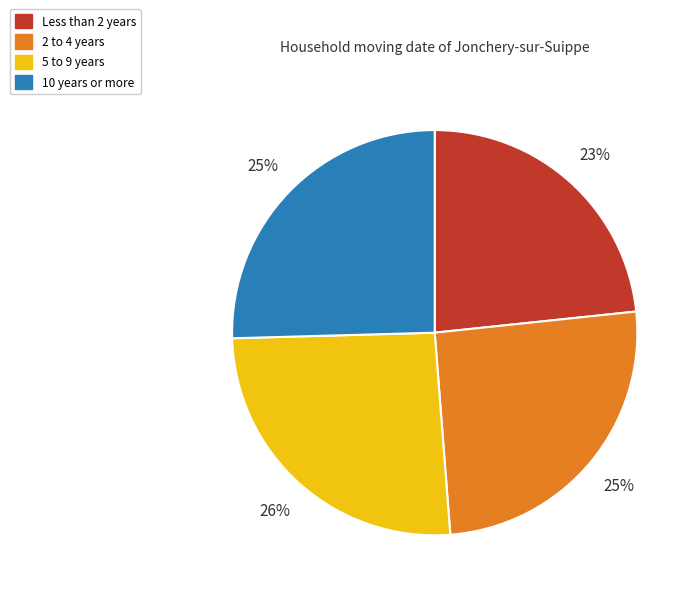

Do 2 to 4 years and 10 years or more together represent more than half of the pie?

Yes